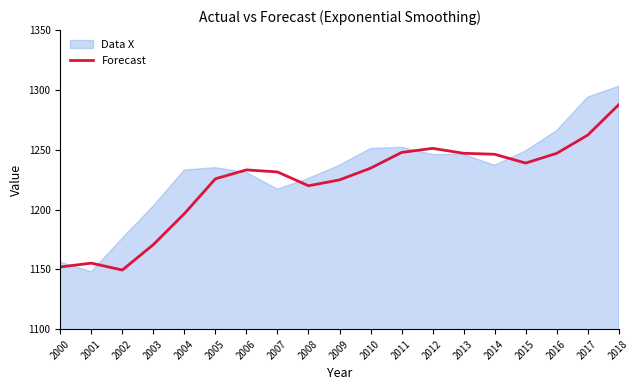

What is the minimum value for Forecast?

1149.4